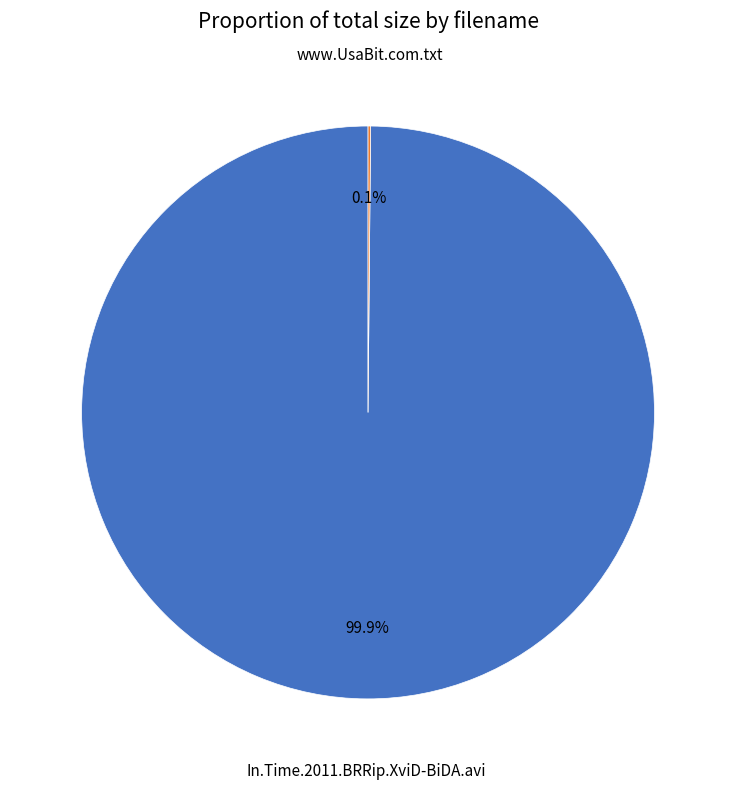

Is there any slice that represents more than half of the pie?

Yes